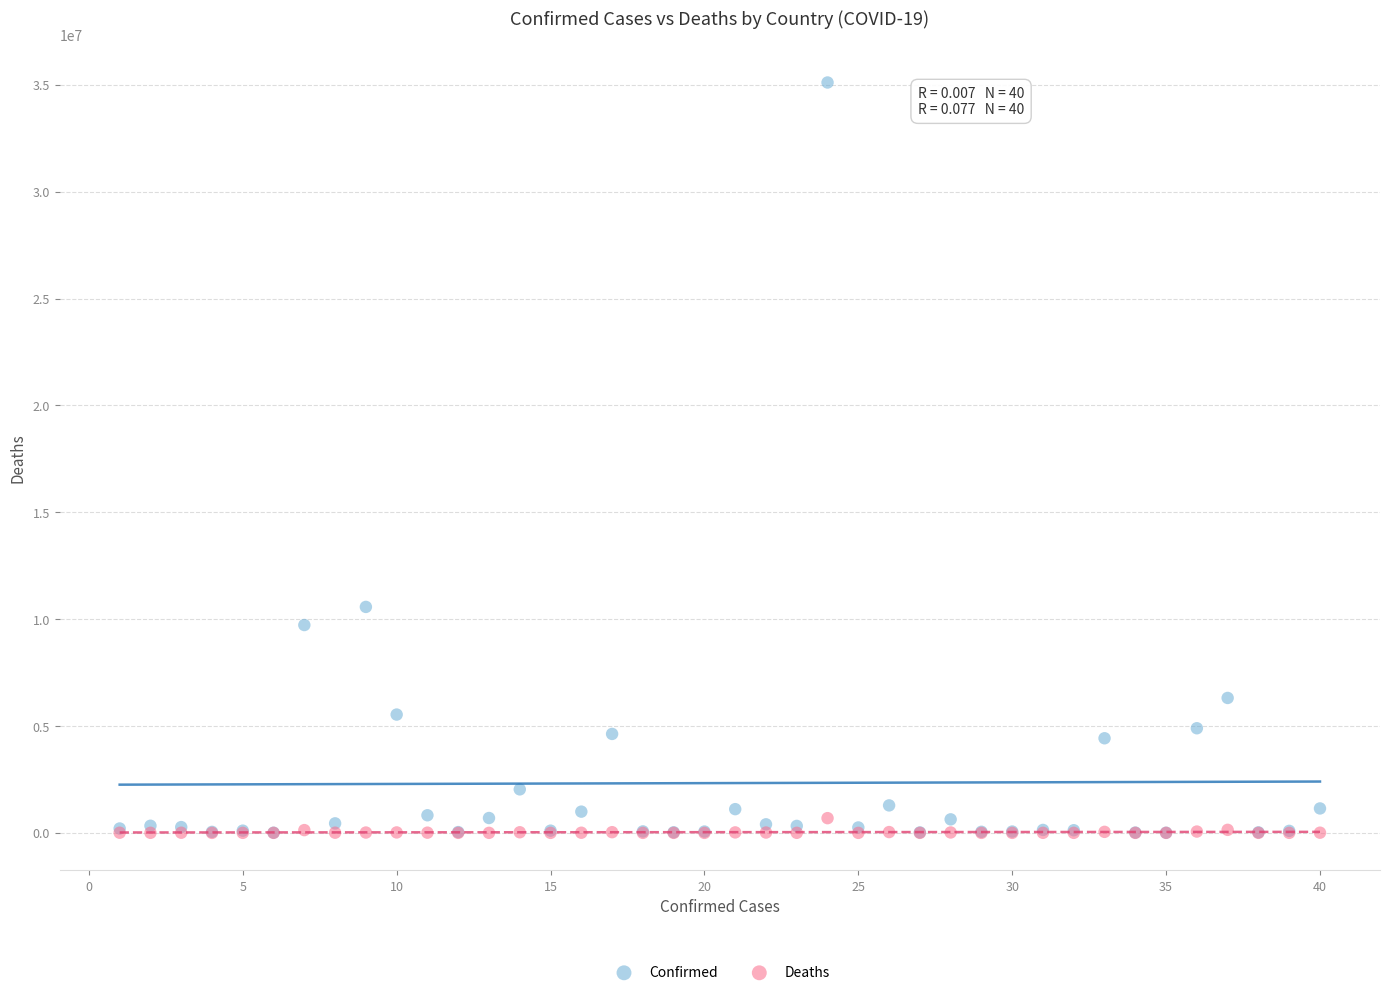

In the Confirmed series, what Y value is closest to 17556441?

10571788